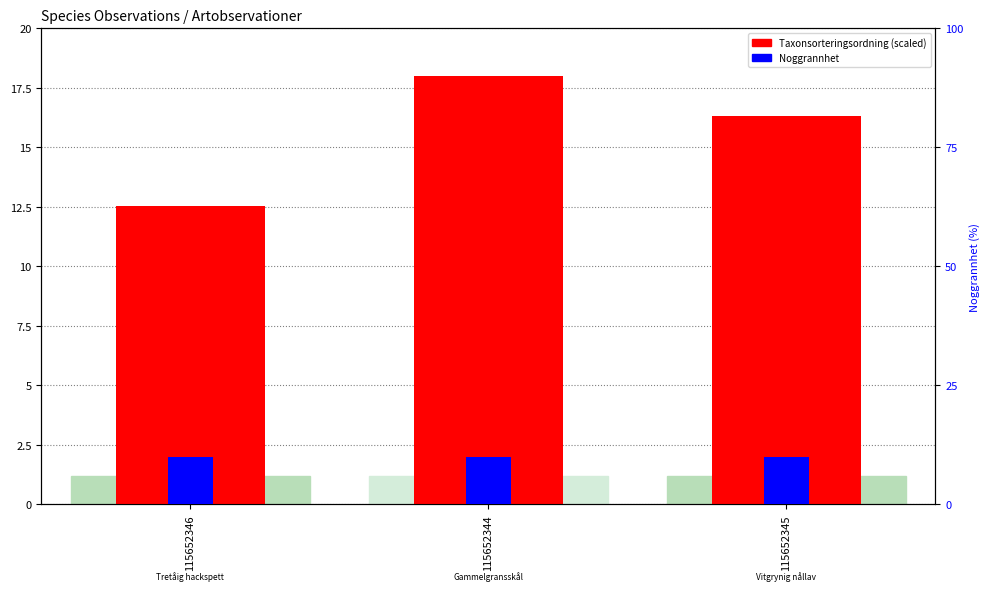

List the series in order of their peak value, lowest first.

Noggrannhet, Taxonsorteringsordning (scaled)